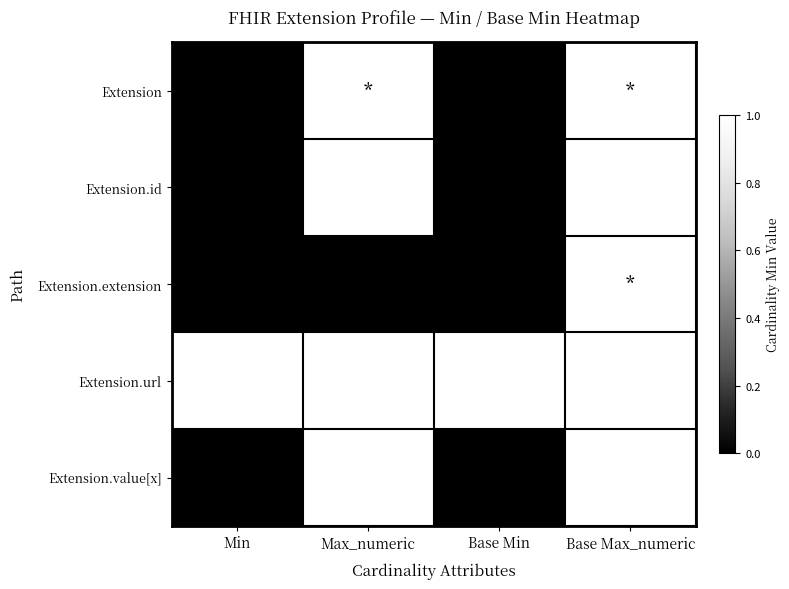

Count the Extension.value[x] values in the range 0 to 1.

4